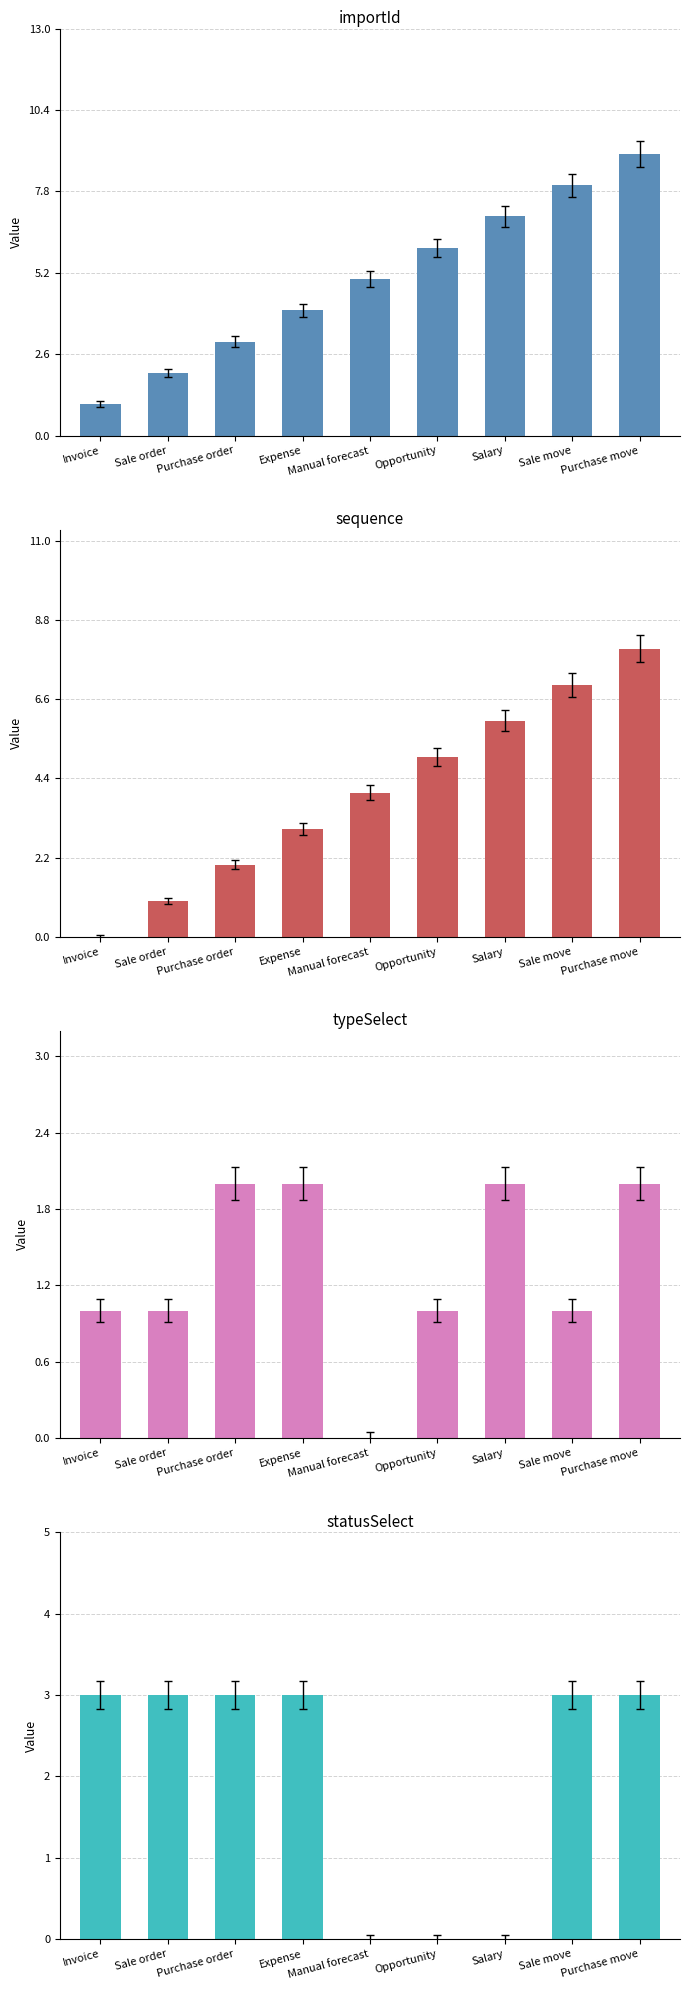

At which label does importId first exceed 5?

Opportunity